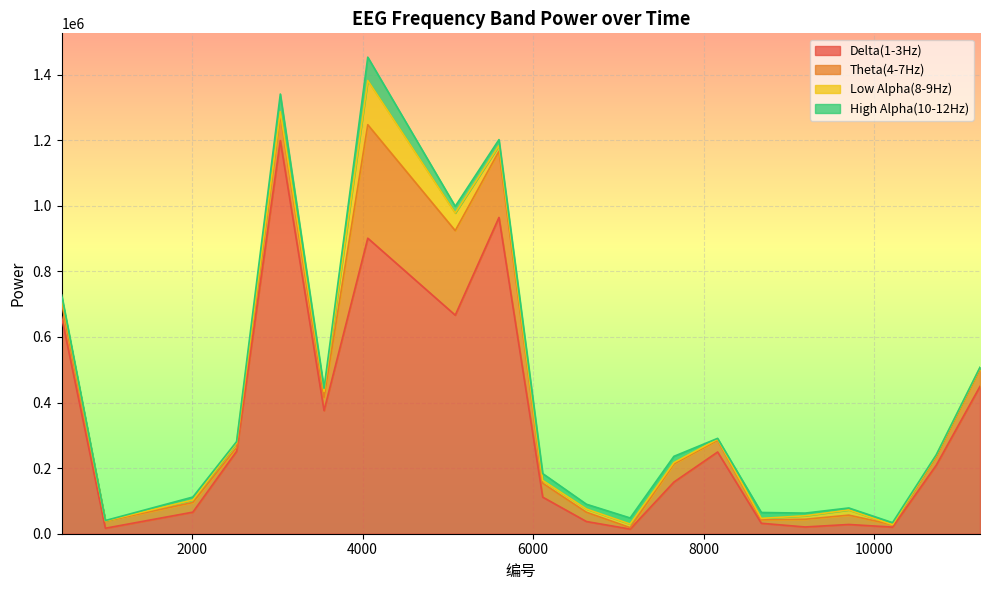

What is the minimum value for Delta(1-3Hz)?

14130